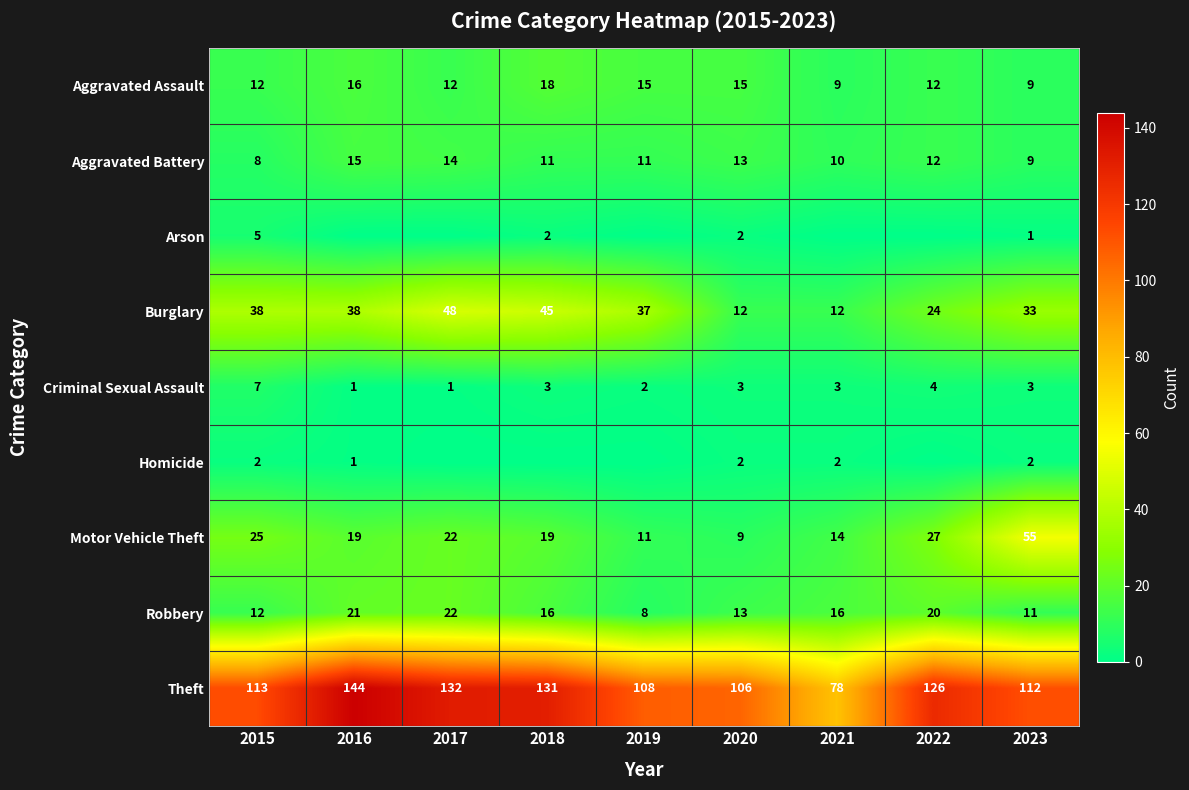

Is the value of Robbery at 2019 greater than the value of Burglary at 2023?

No